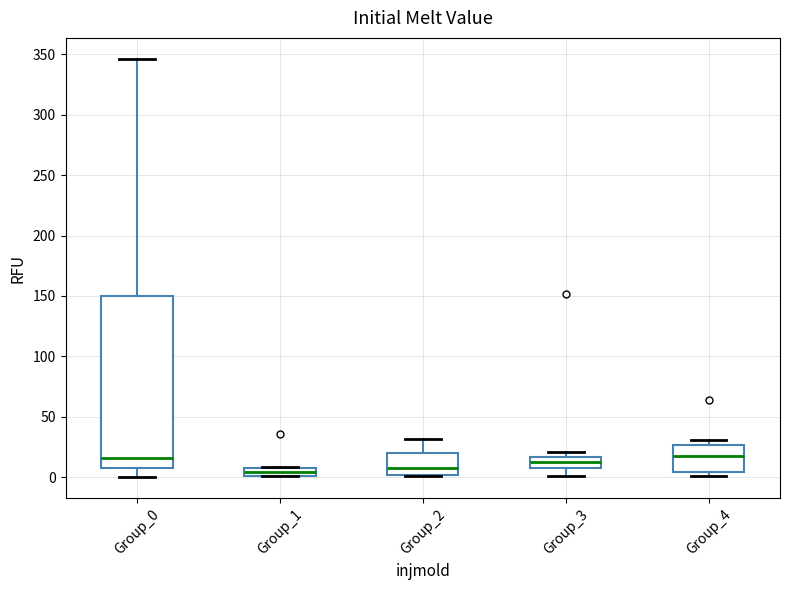

Where does the lower whisker of the box for Group_0 end on the y-axis? The values are not printed on the chart, so give them approximately, as read against the axis.

0